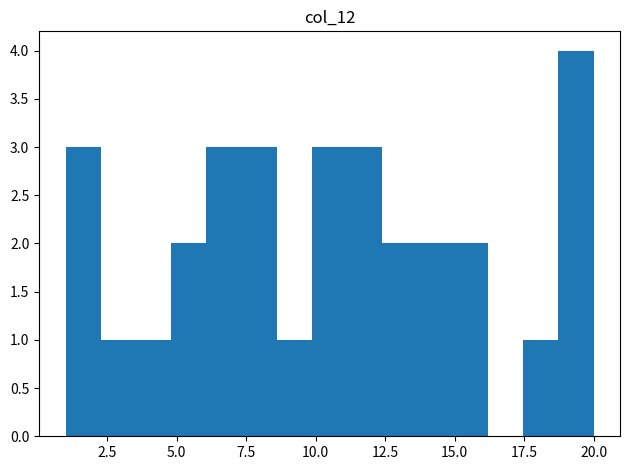

Around what value on the x-axis is the tallest bar? Give the approximate position of its centre, as read against the axis.

19.5